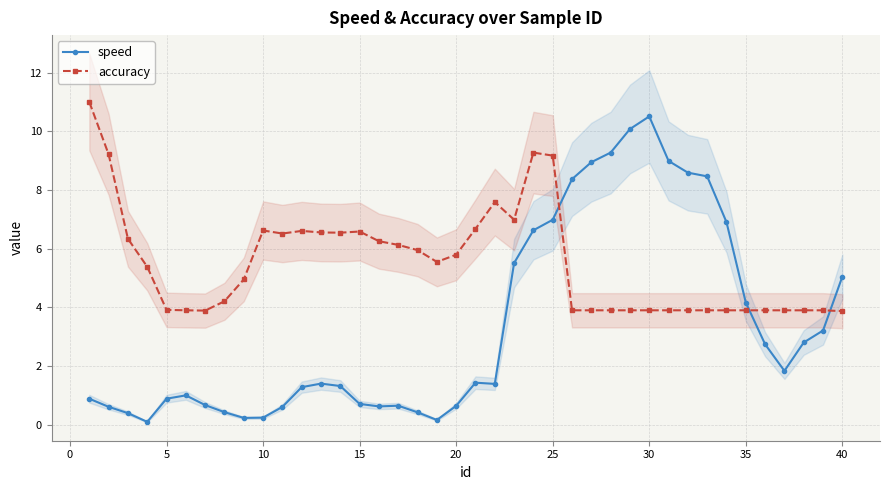

Rank the series by their maximum value, from highest to lowest.

accuracy, speed